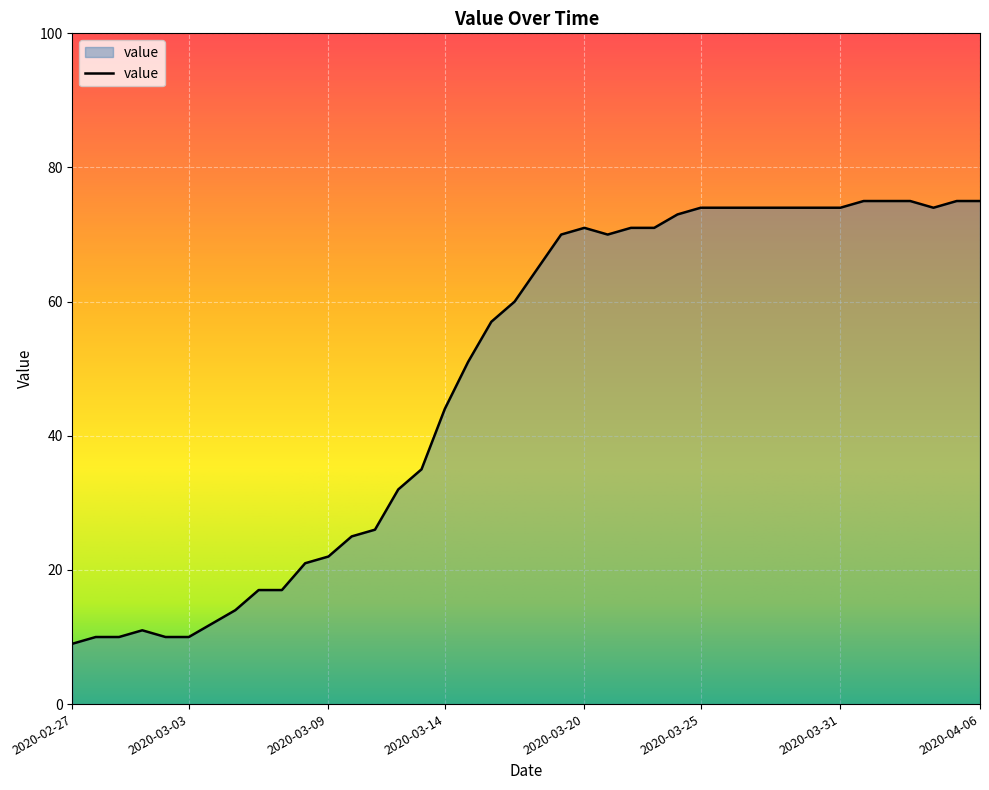

How many lines are shown in the chart?

1